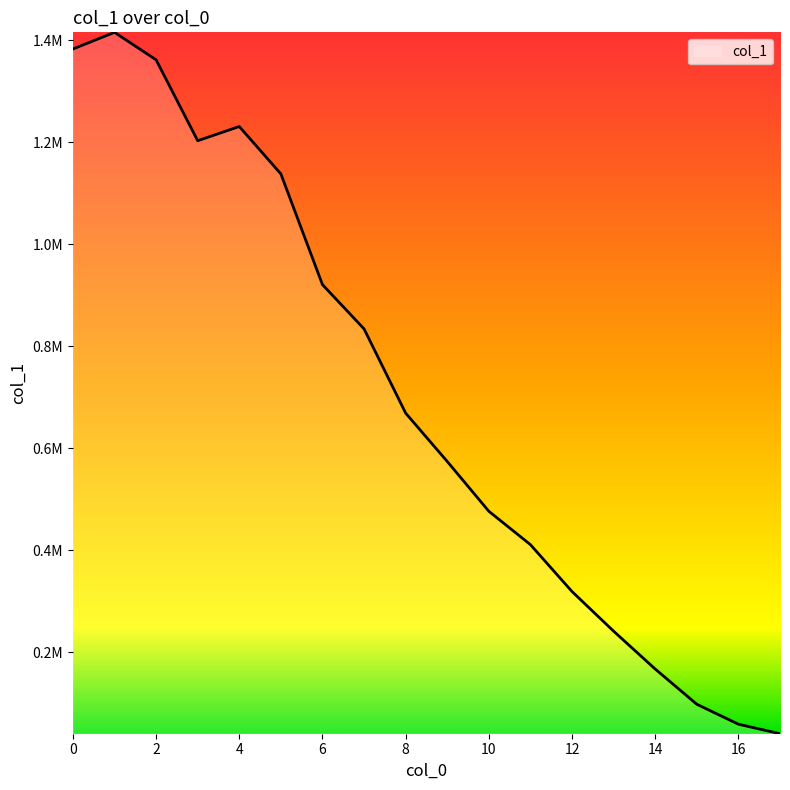

Rank the categories by value from lowest to highest.

17.0, 16.0, 15.0, 14.0, 13.0, 12.0, 11.0, 10.0, 9.0, 8.0, 7.0, 6.0, 5.0, 3.0, 4.0, 2.0, 0.0, 1.0